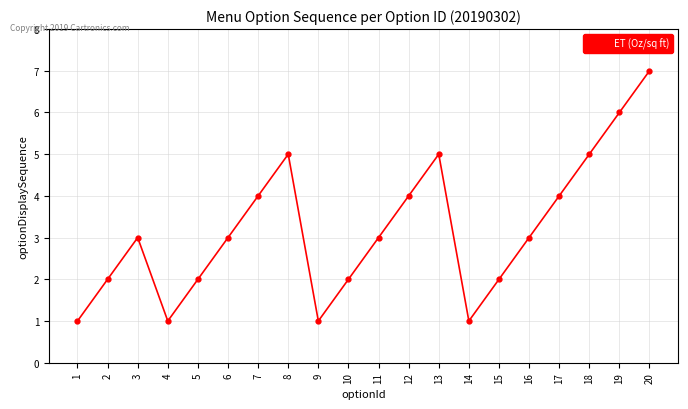

Is it true that the value at 13 is 8?

False